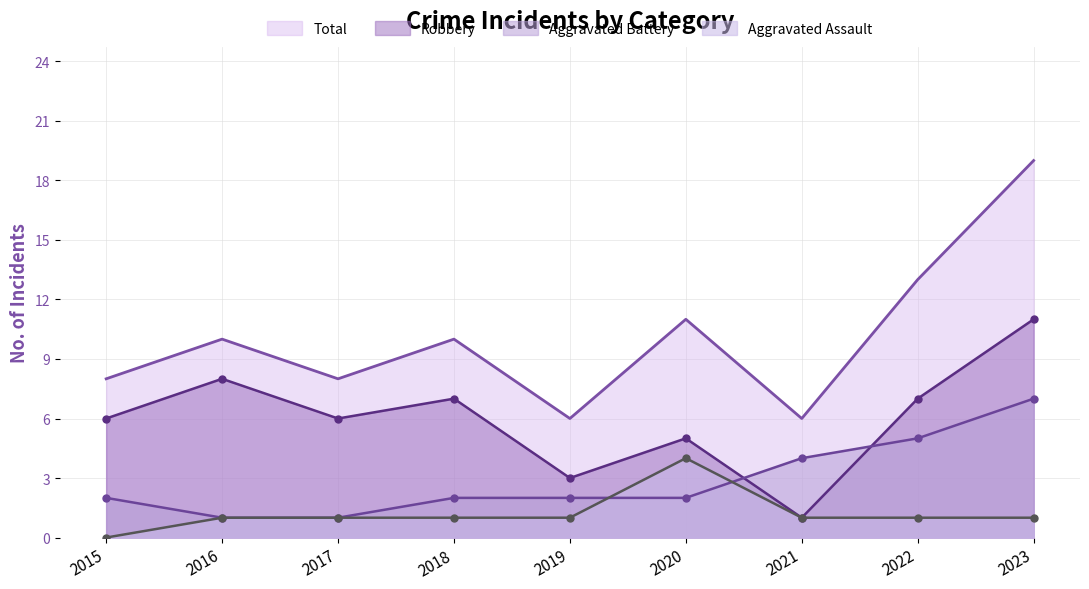

In Robbery, how many points are lower than both neighbors (excluding endpoints)?

3